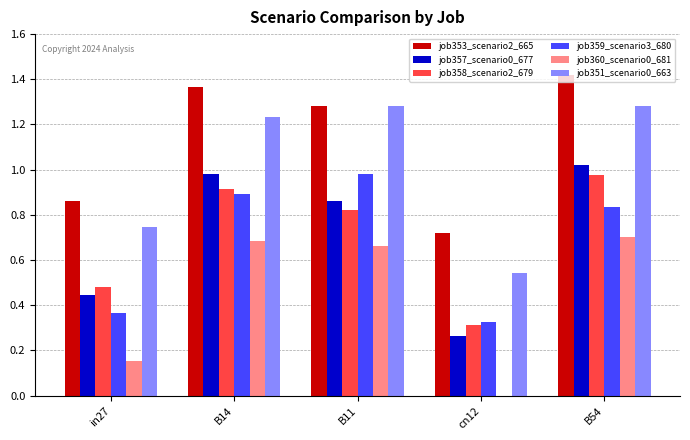

What is the sum of all job353_scenario2_665 values?

5.6